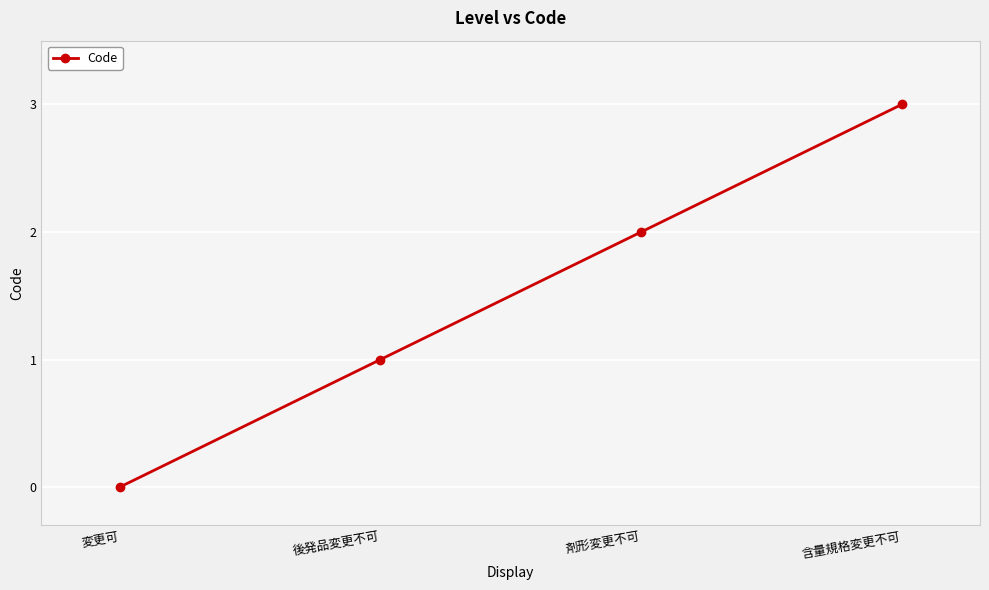

What is the label of the 4th point from the left?

含量規格変更不可